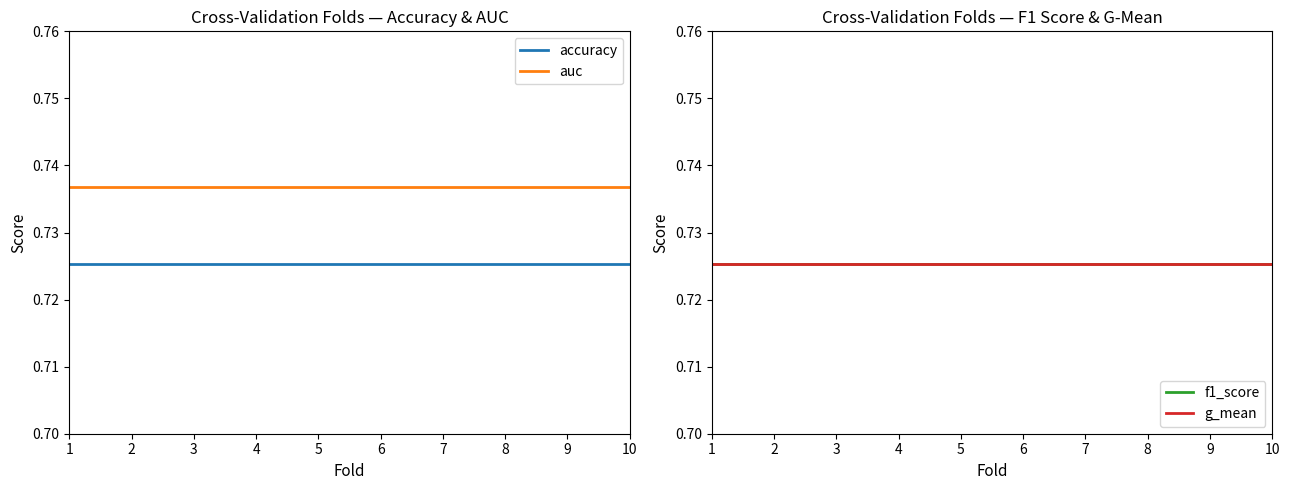

List the labels in order of g_mean value, largest first.

1, 2, 3, 4, 5, 6, 7, 8, 9, 10